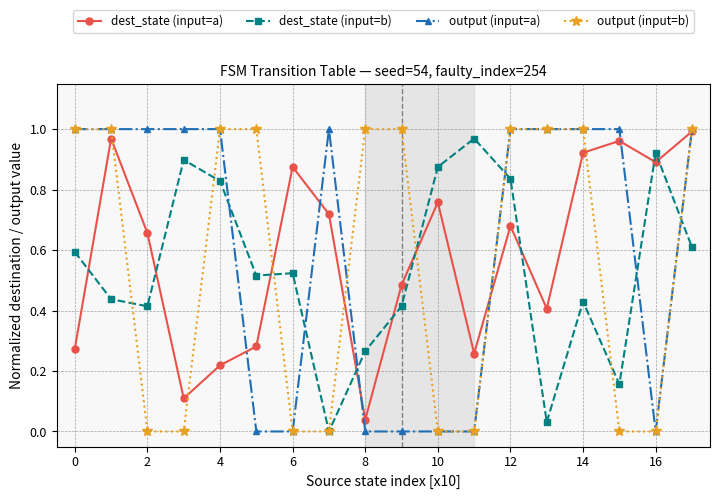

How many values in dest_state (input=b) are above zero?

17